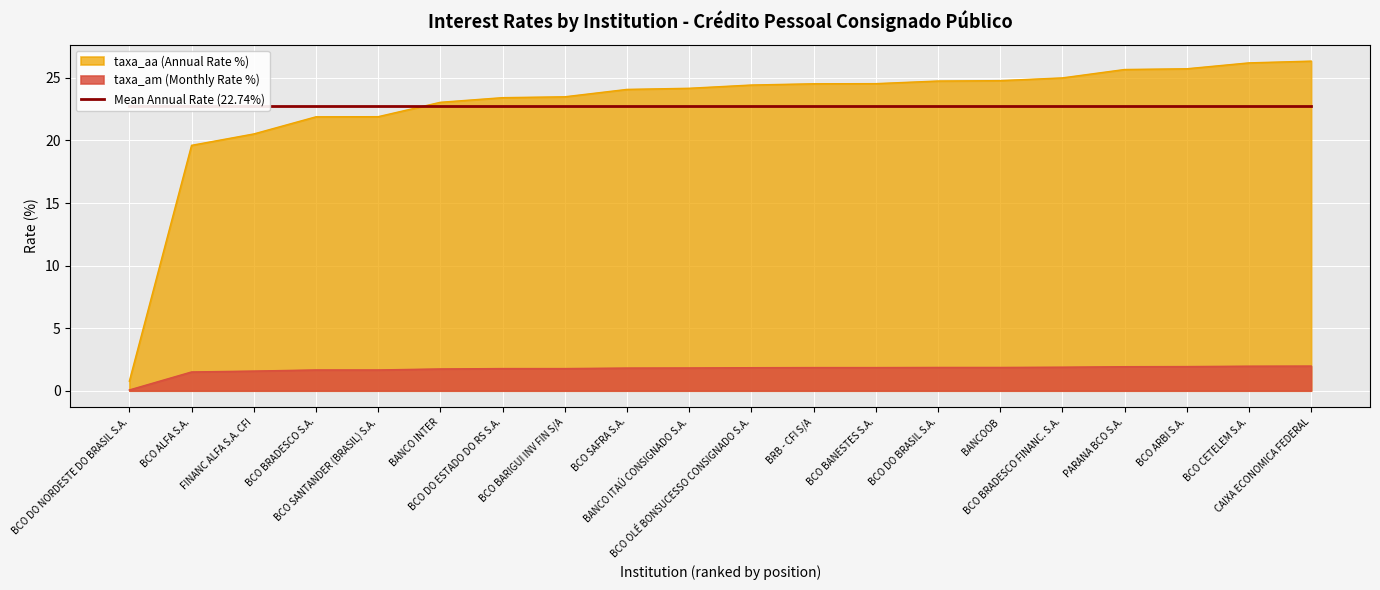

At how many categories does at least one series exceed 25?

4